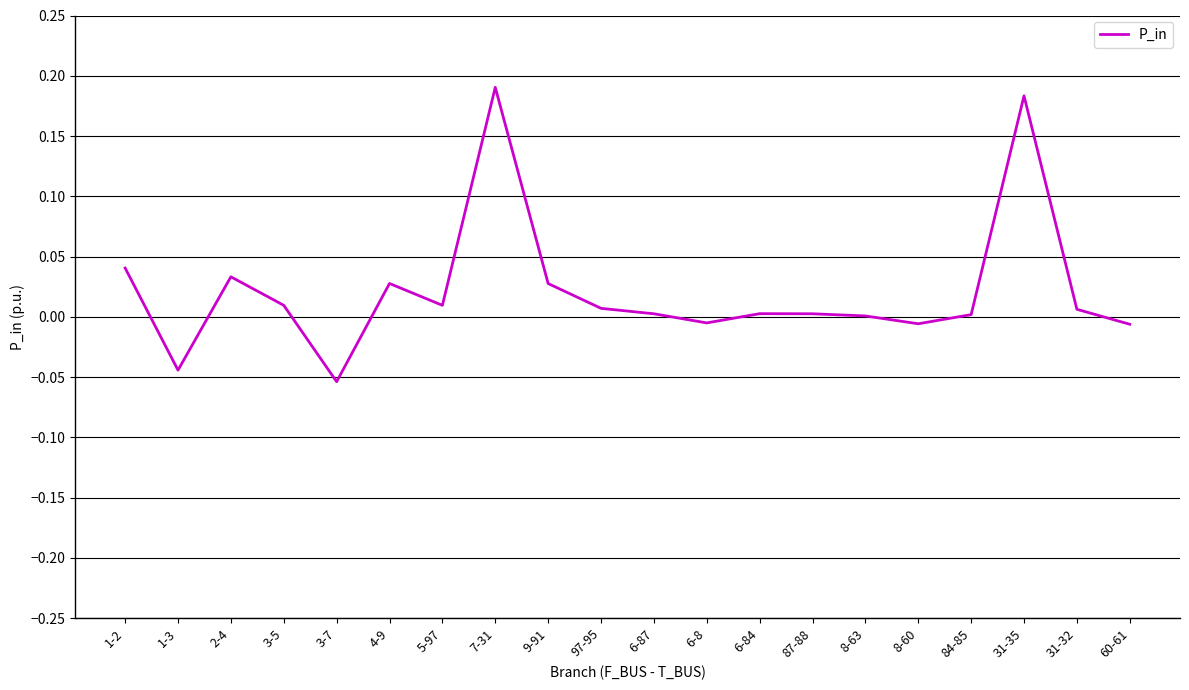

Between 4-9 and 1-3, which is larger?

4-9